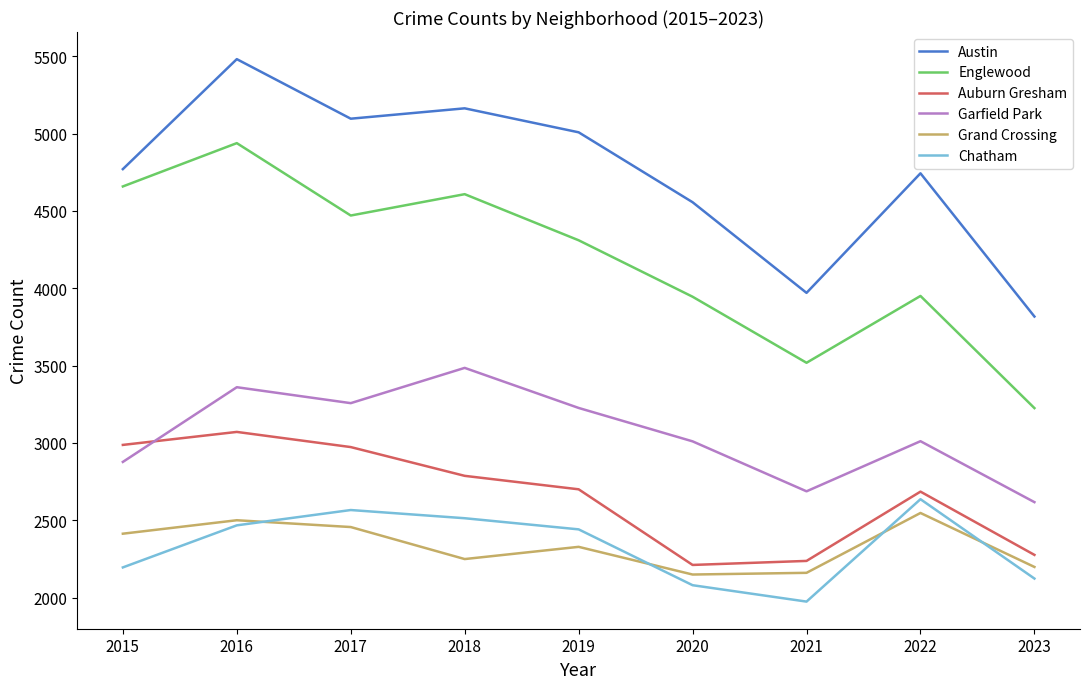

What is the highest value of the Auburn Gresham series?

3071